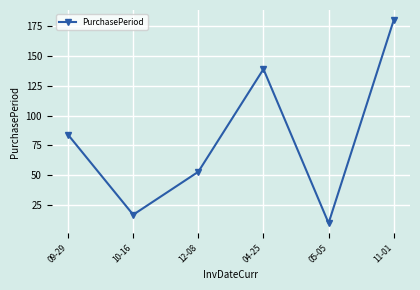

True or false: the data has more than 2 interior local peaks.

False